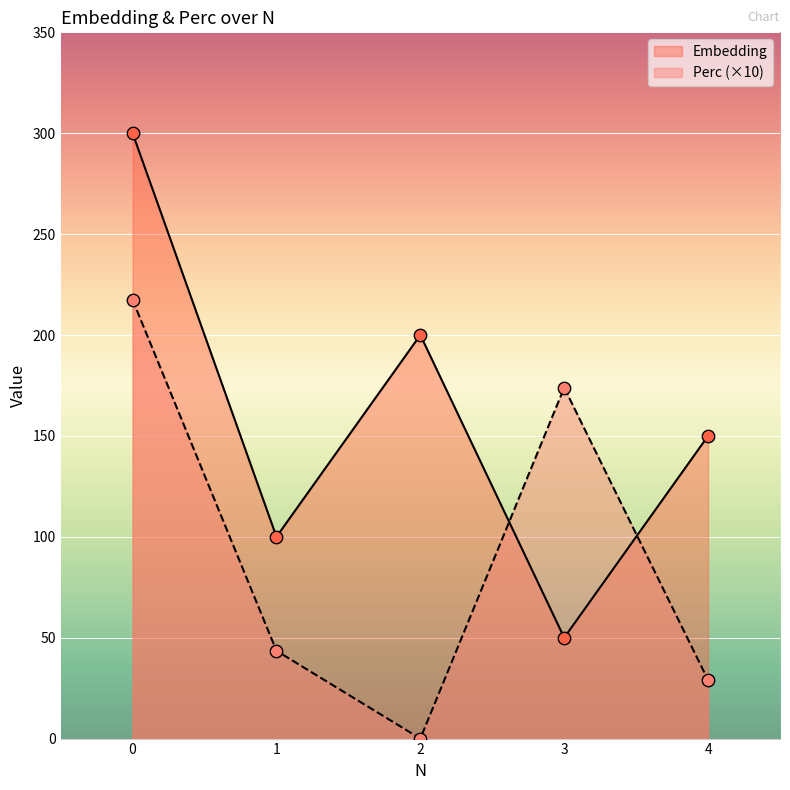

Which series contains the highest Y value?

Embedding